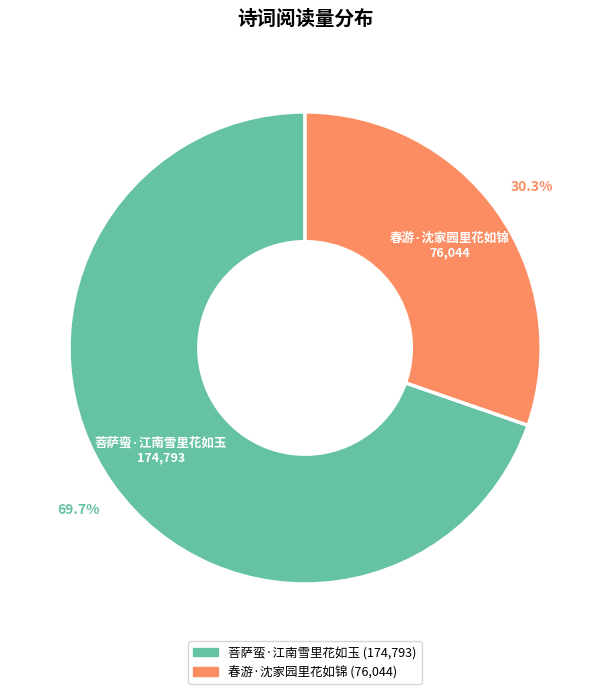

What is the ratio of the value at 菩萨蛮·江南雪里花如玉 to the value at 春游·沈家园里花如锦?

2.3